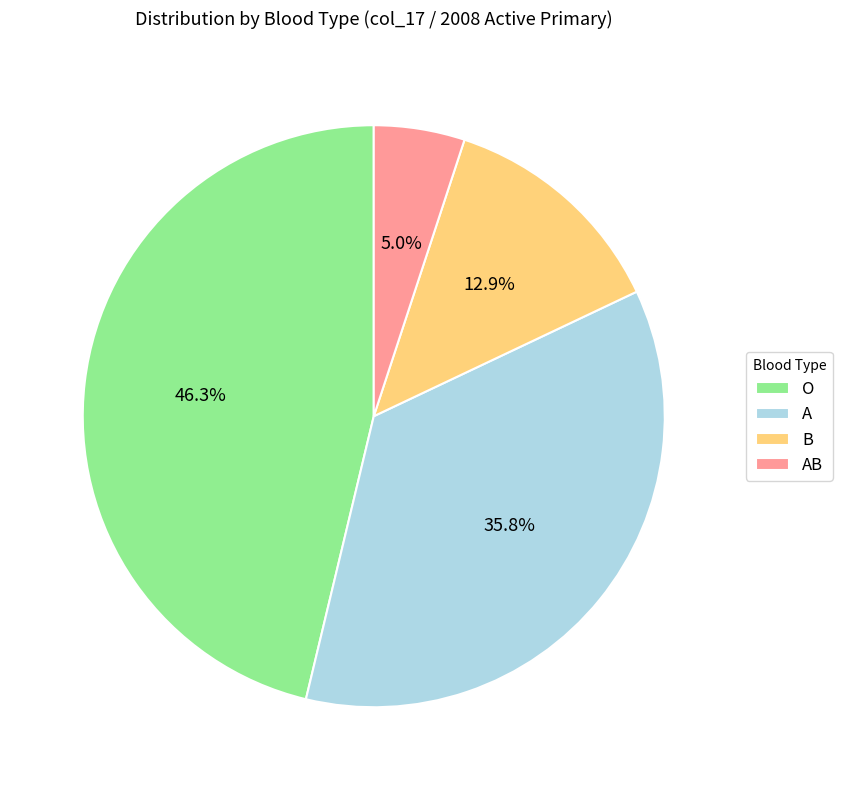

Which has a higher value, A or B?

A